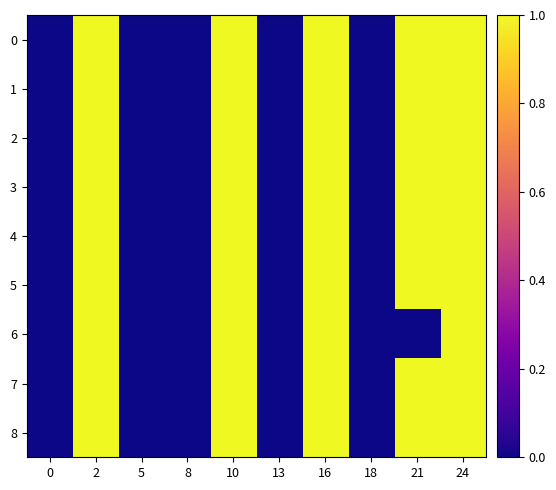

Reading left to right, transcribe all the data shown in this chart.

0: 0=0	2=1	5=0	8=0	10=1	13=0	16=1	18=0	21=1	24=1
1: 0=0	2=1	5=0	8=0	10=1	13=0	16=1	18=0	21=1	24=1
2: 0=0	2=1	5=0	8=0	10=1	13=0	16=1	18=0	21=1	24=1
3: 0=0	2=1	5=0	8=0	10=1	13=0	16=1	18=0	21=1	24=1
4: 0=0	2=1	5=0	8=0	10=1	13=0	16=1	18=0	21=1	24=1
5: 0=0	2=1	5=0	8=0	10=1	13=0	16=1	18=0	21=1	24=1
6: 0=0	2=1	5=0	8=0	10=1	13=0	16=1	18=0	21=0	24=1
7: 0=0	2=1	5=0	8=0	10=1	13=0	16=1	18=0	21=1	24=1
8: 0=0	2=1	5=0	8=0	10=1	13=0	16=1	18=0	21=1	24=1